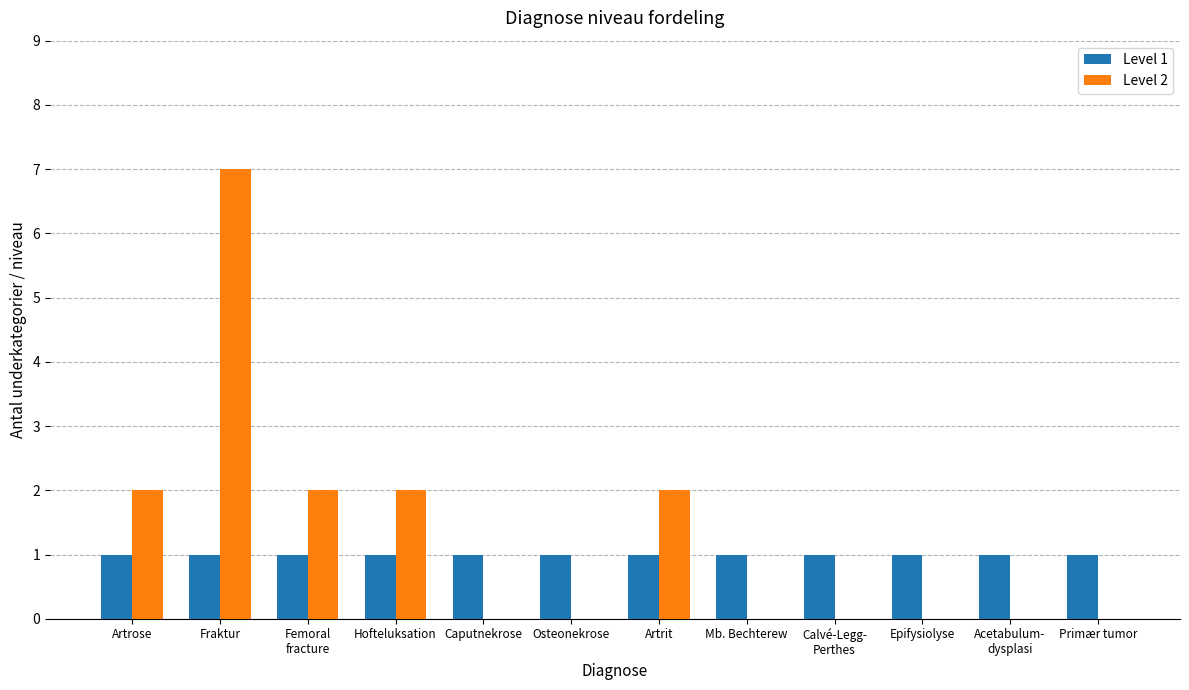

Reading left to right, transcribe all the data shown in this chart.

Level 1: 1	1	1	1	1	1	1	1	1	1	1	1
Level 2: 2	7	2	2	0	0	2	0	0	0	0	0